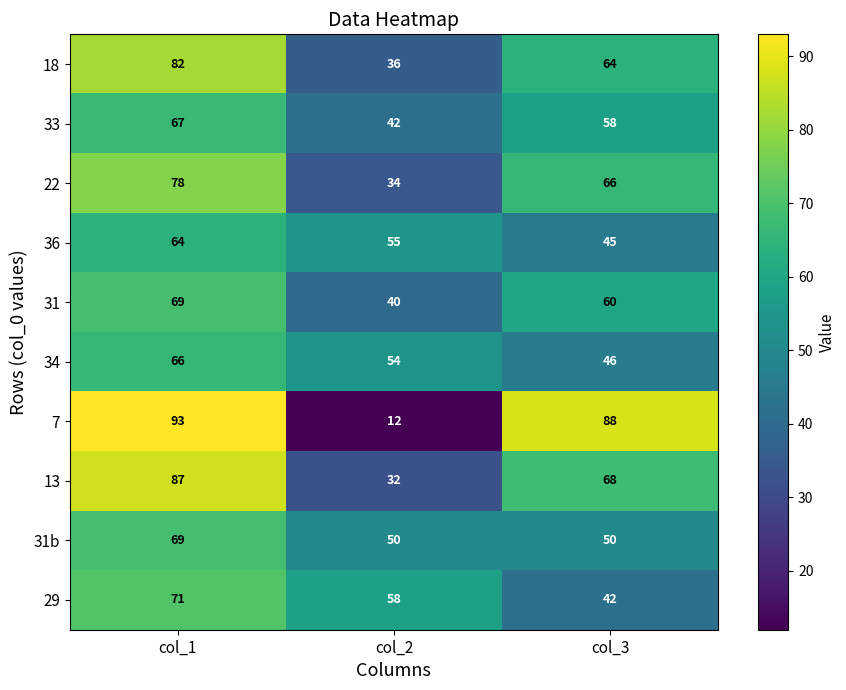

At col_2, list the series in order from largest to smallest.

29, 36, 34, 31b, 33, 31, 18, 22, 13, 7